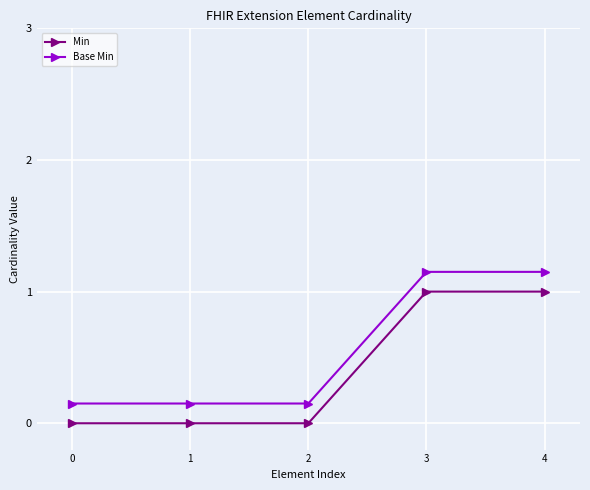

What is the value of the Min point at the 4th from the left?

1.0